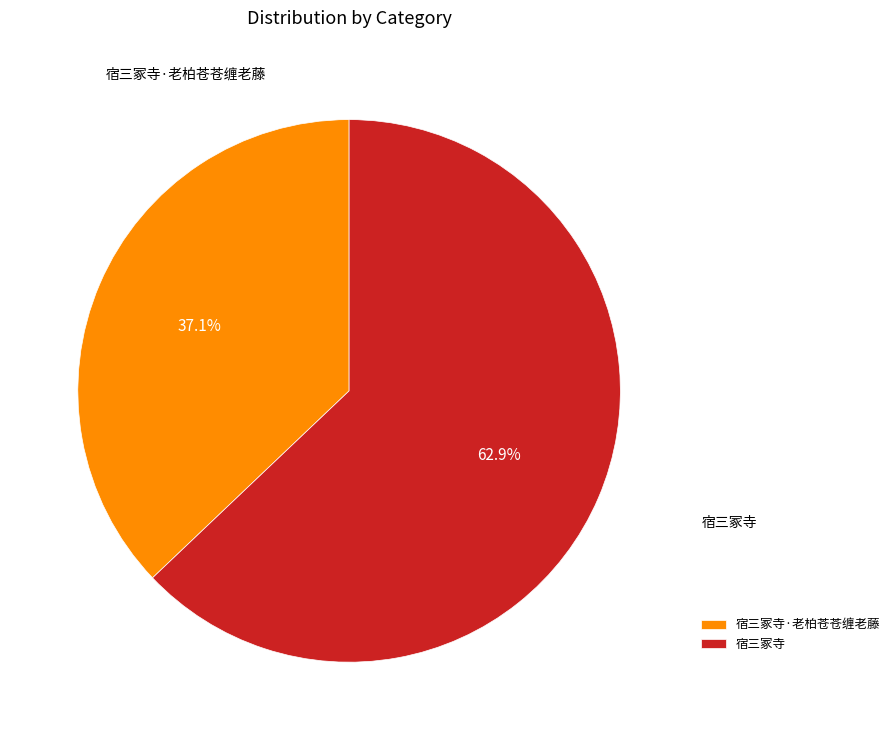

What percentage is the 宿三冢寺 slice, to the nearest percent?

63%